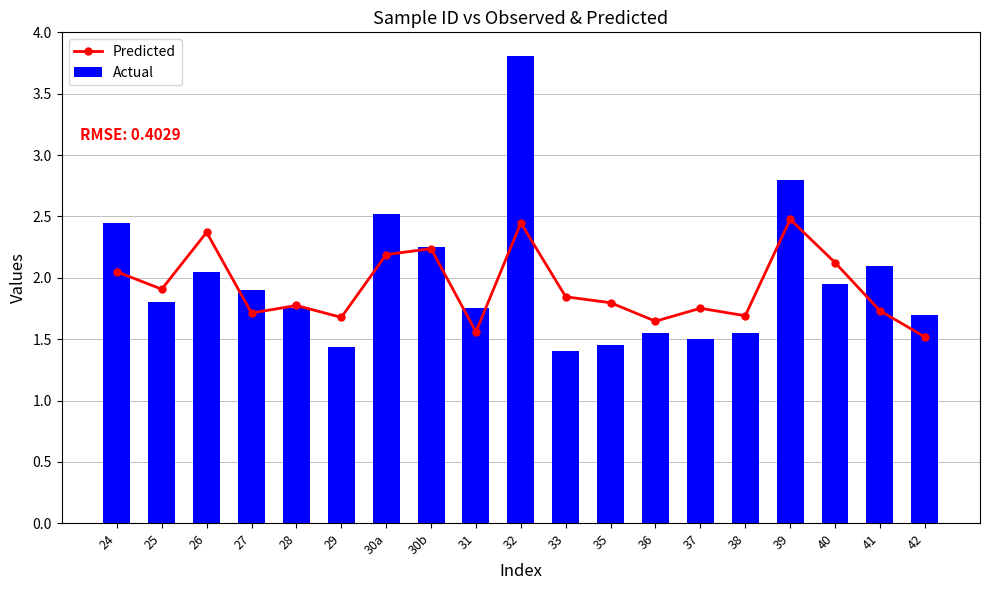

Which series has the largest total across all categories?

Actual